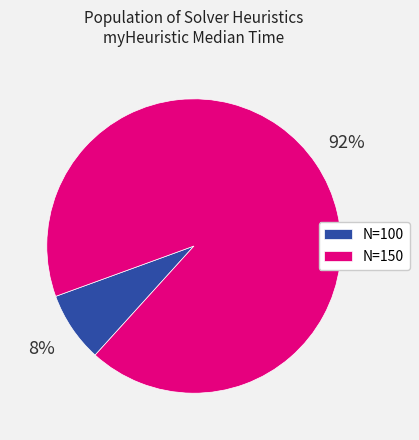

Between N=100 and N=150, which is larger?

N=150